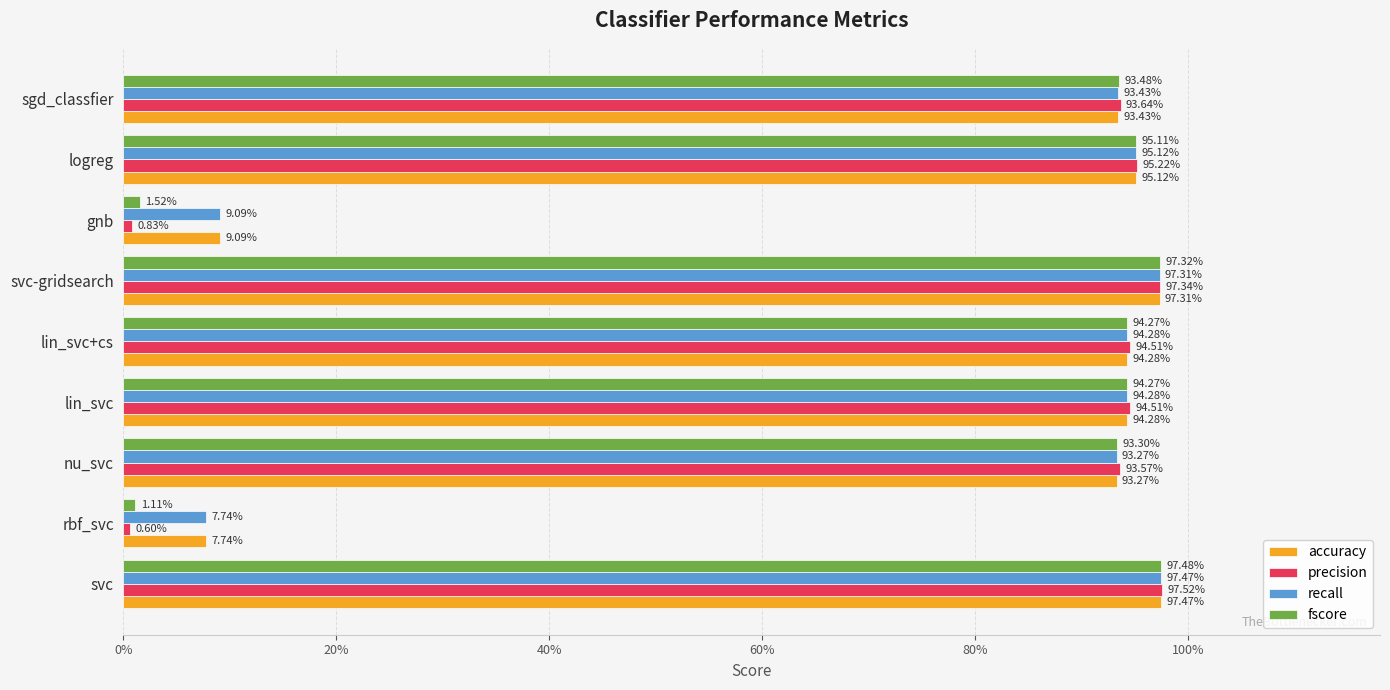

What are all the series names shown in the legend?

accuracy, precision, recall, fscore